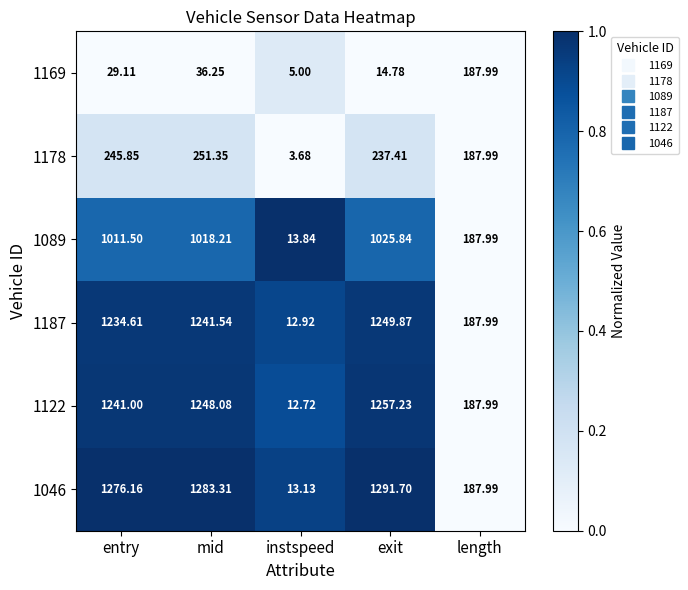

At which label is 1089 closest to 519?

length